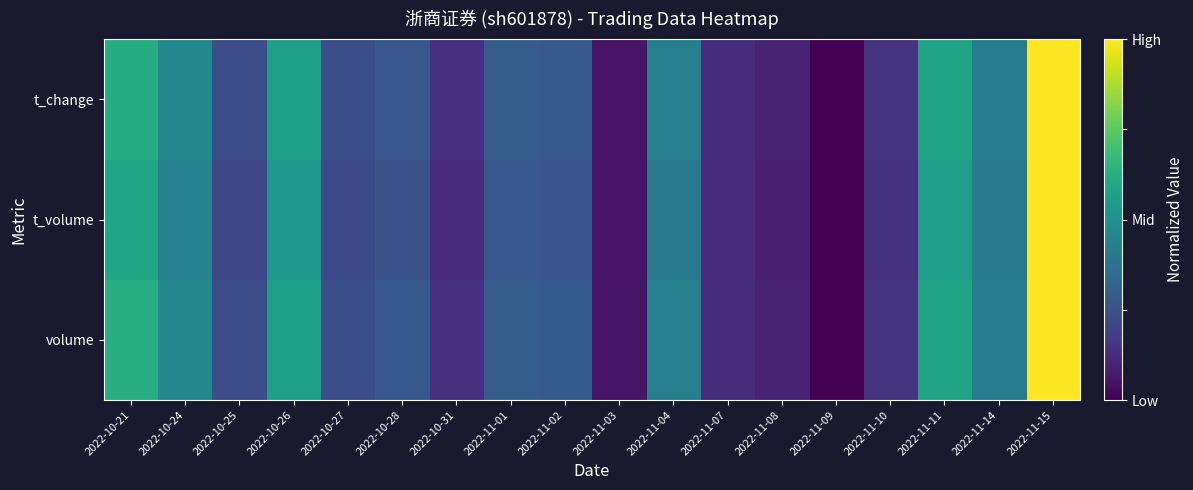

Which series has the largest total across all categories?

volume